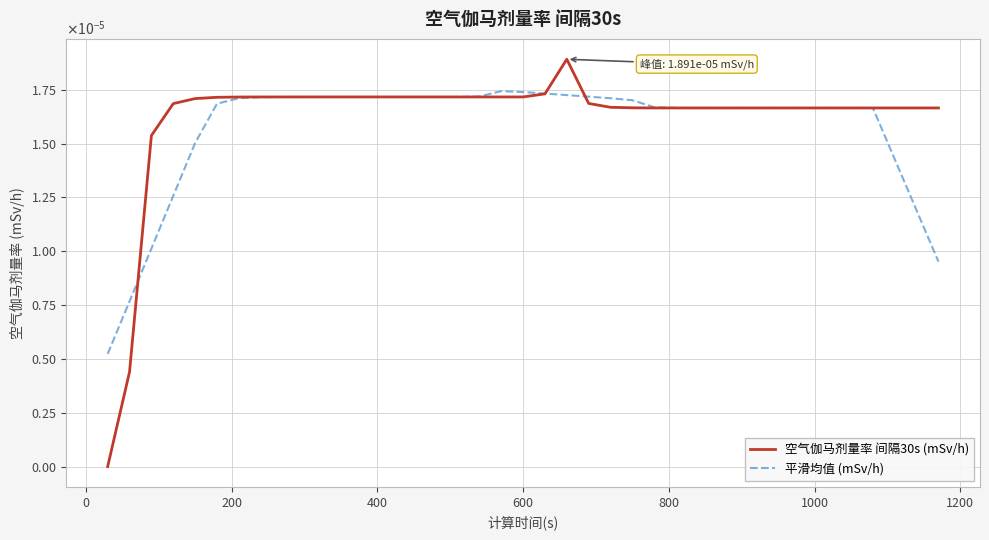

Is this an area chart (filled region under the line)?

No